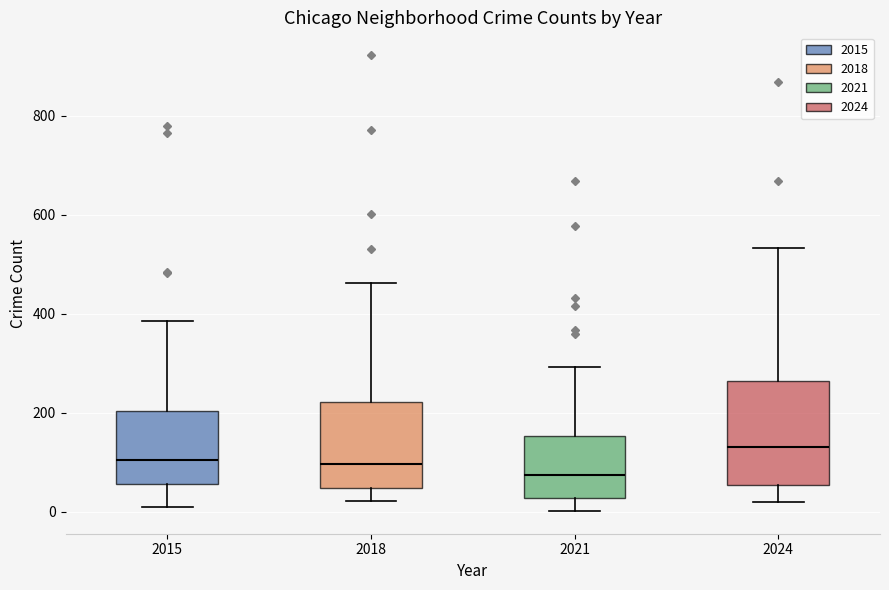

Reading left to right, transcribe this box plot: for each box, give where its median line is, the range the box spans, and where its two whiskers end, as read against the y-axis. The values are not printed on the chart, so give them approximately, as read against the axis.

2015: median 100, box 60 to 200, whiskers 0 to 380
2018: median 100, box 40 to 220, whiskers 20 to 460
2021: median 80, box 20 to 160, whiskers 0 to 300
2024: median 140, box 60 to 260, whiskers 20 to 540